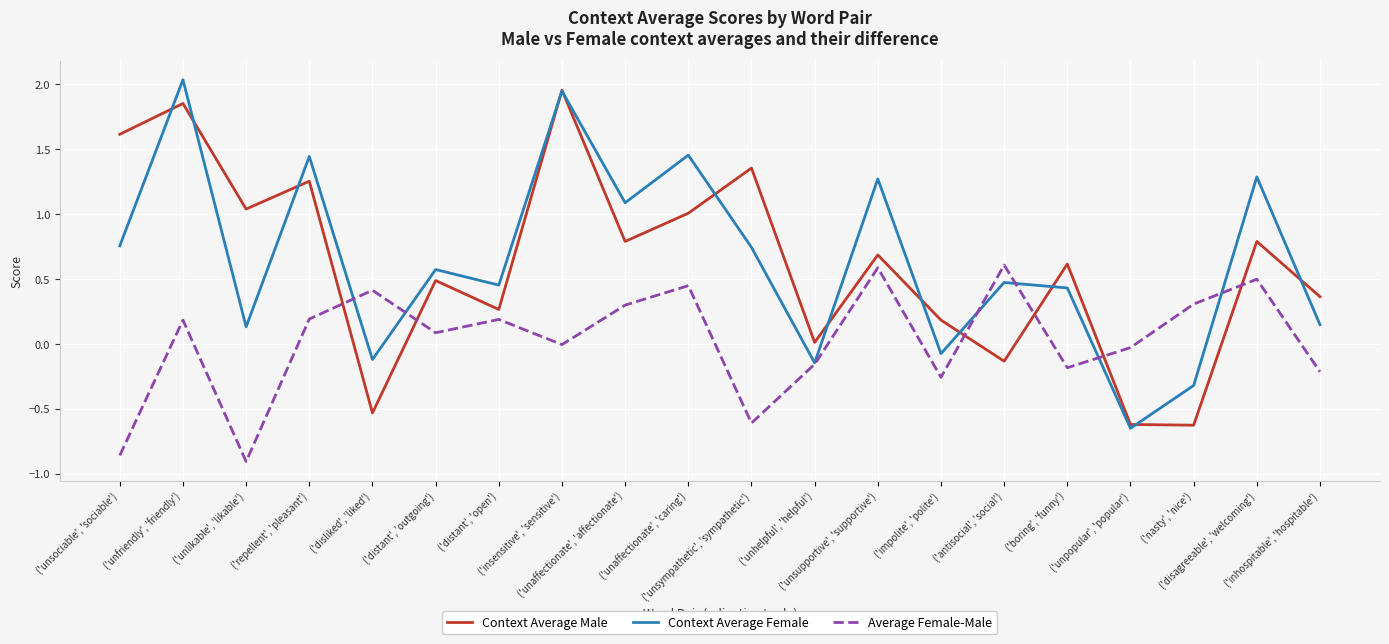

Which series has the largest total across all categories?

Context Average Female